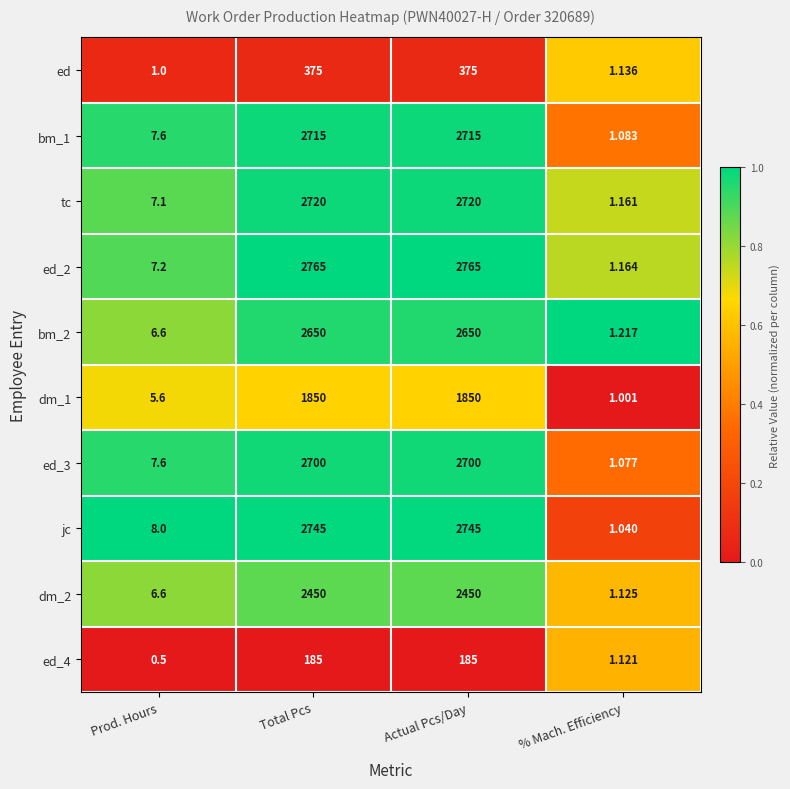

Is the value of dm_2 at Total Pcs greater than the value of bm_2 at Total Pcs?

No